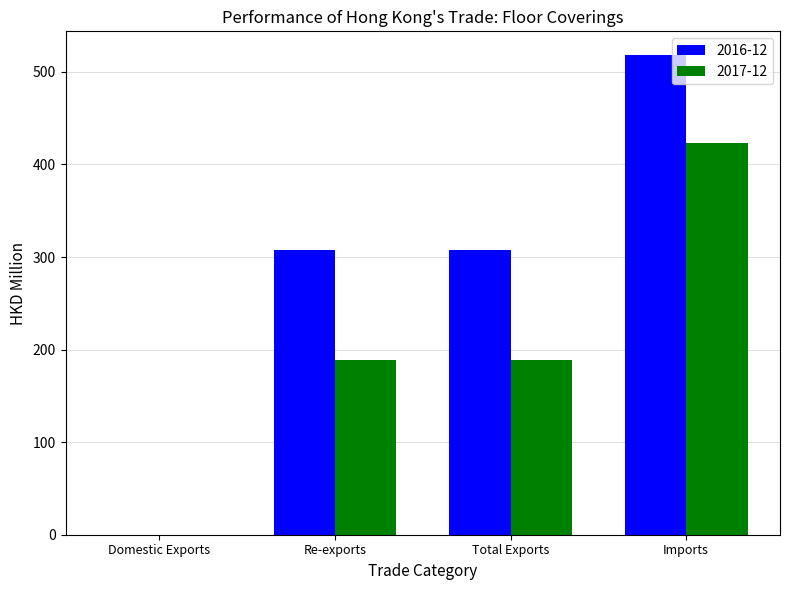

What are all the series names shown in the legend?

2016-12, 2017-12